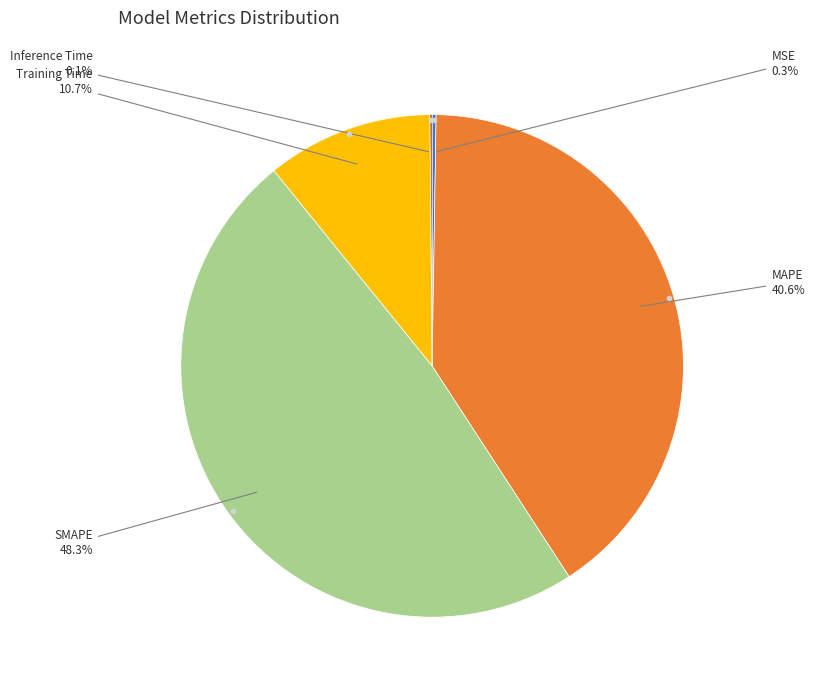

Is there any slice that represents more than half of the pie?

No